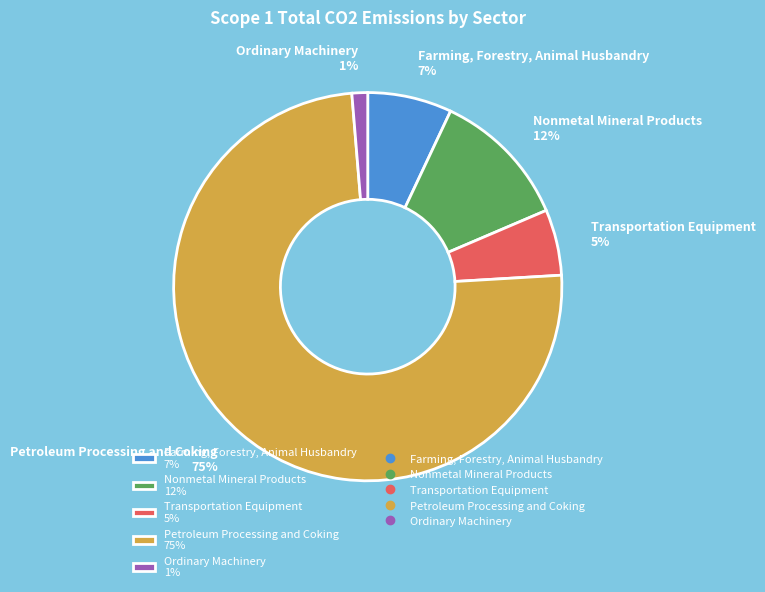

Count the number of slices in the pie.

5